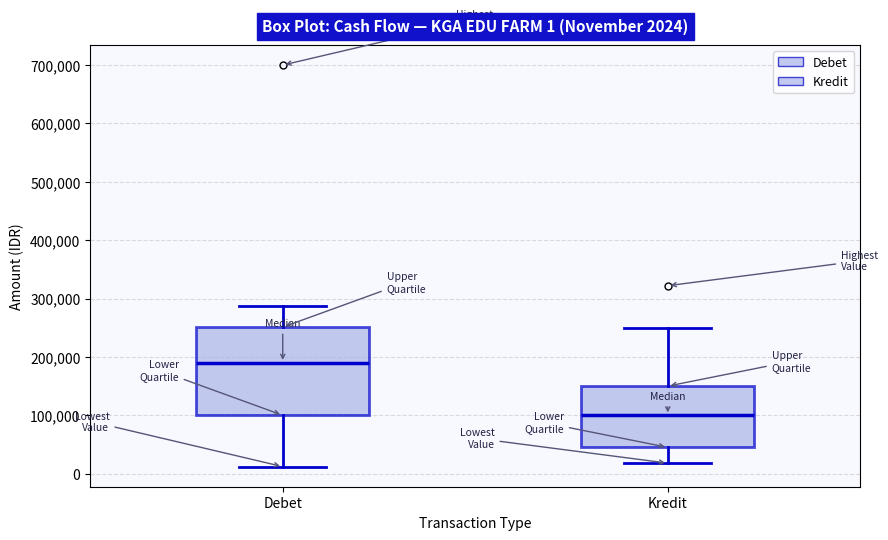

Which box's median line is the lowest?

Kredit